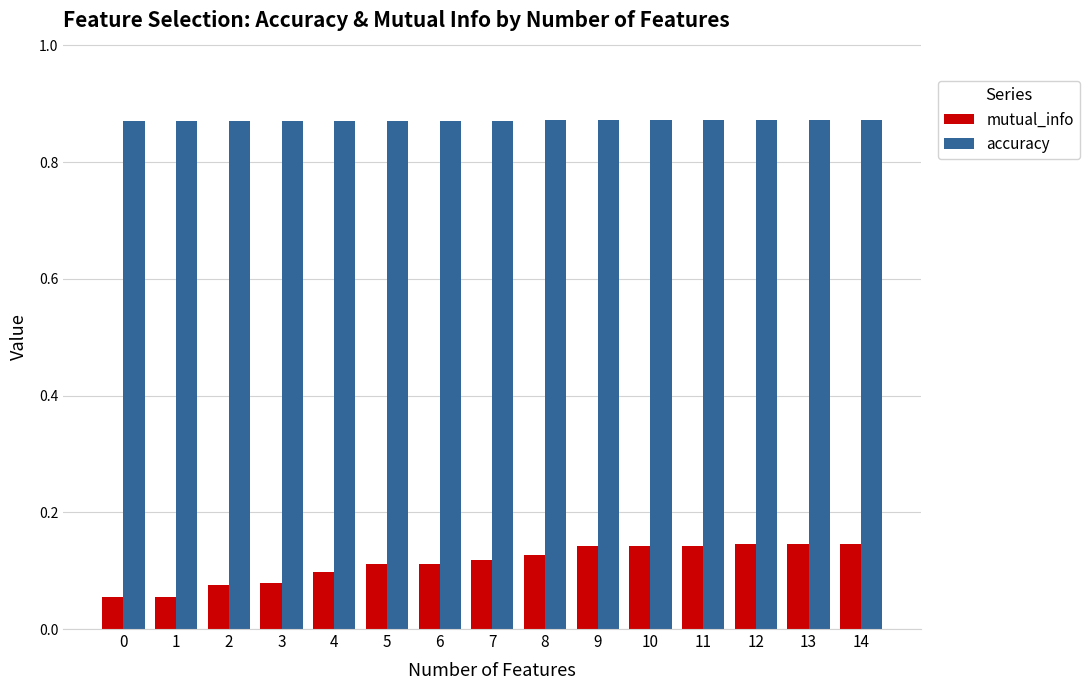

Is the value of mutual_info at 3 greater than the value of accuracy at 3?

No